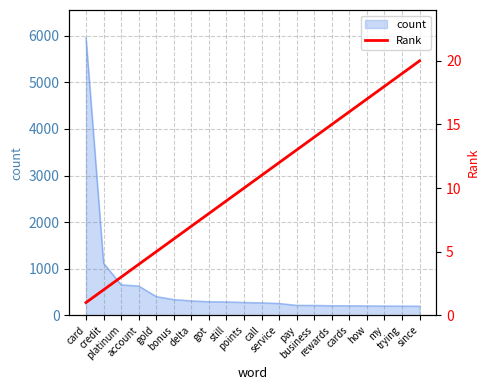

Is it true that the value at platinum is 1?

False